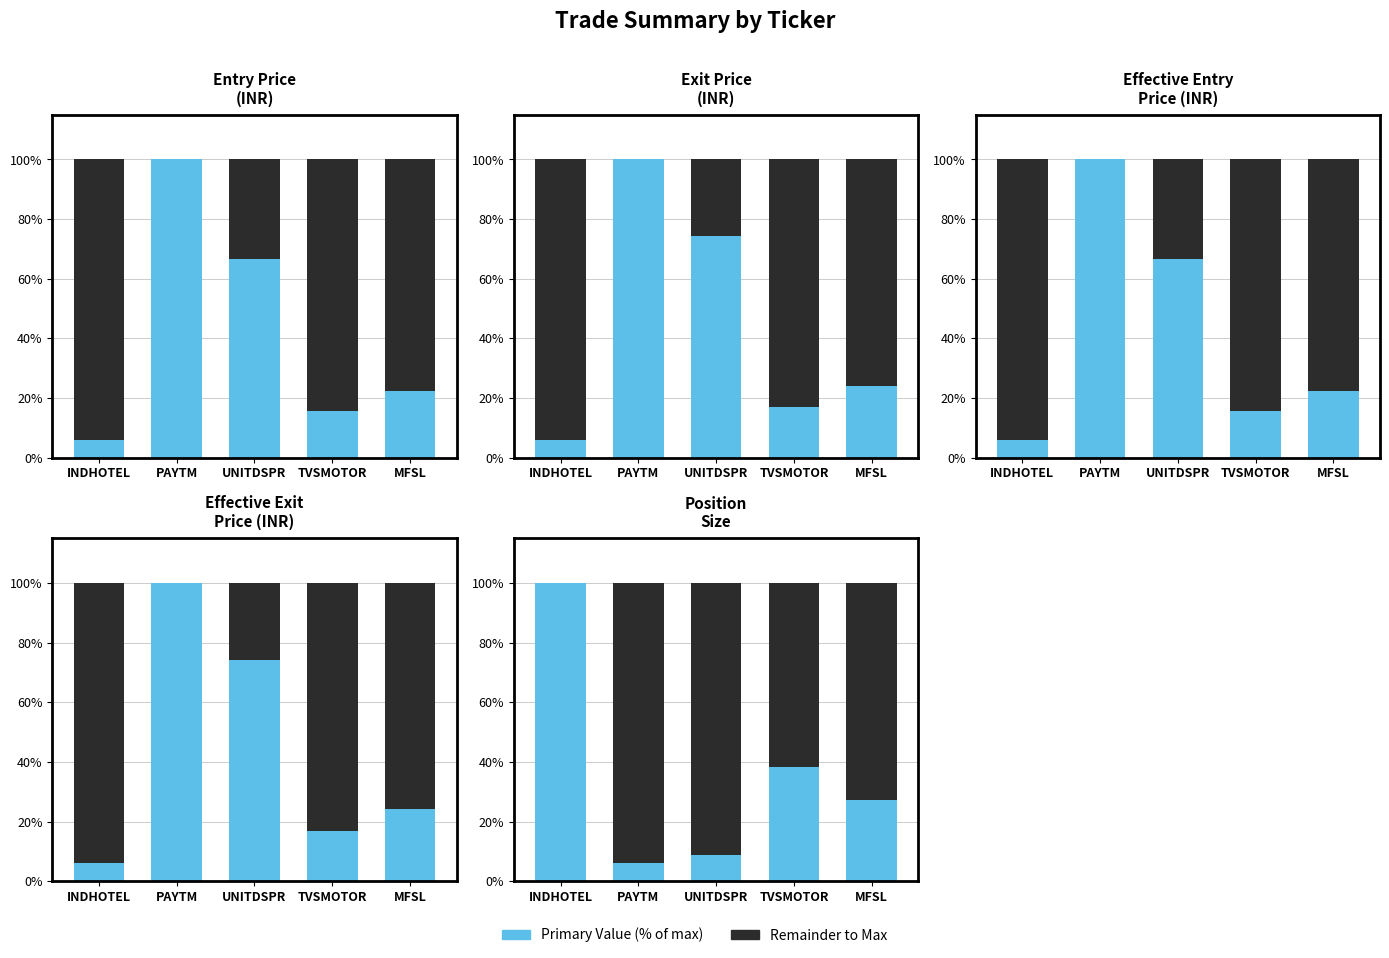

How many positive values does the Remainder series have?

4